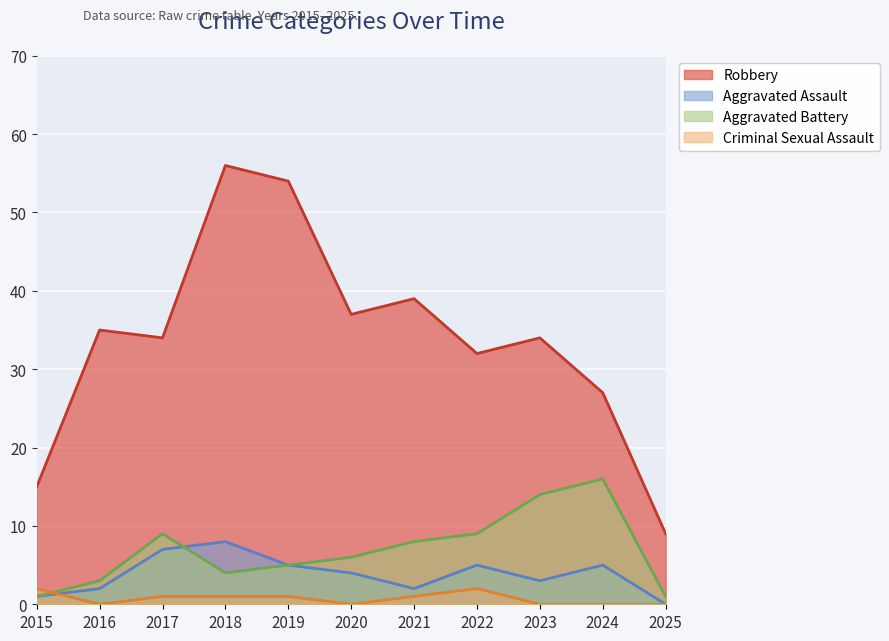

What is the spread (max minus min) of values at 2025?

9